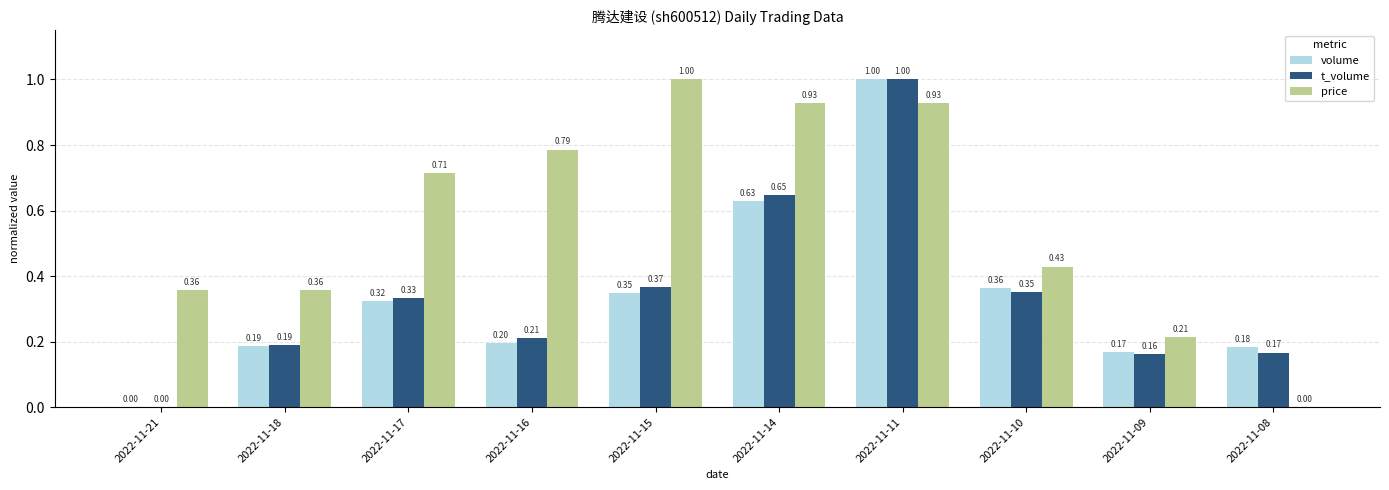

At which category is the sum across all series the highest?

2022-11-11